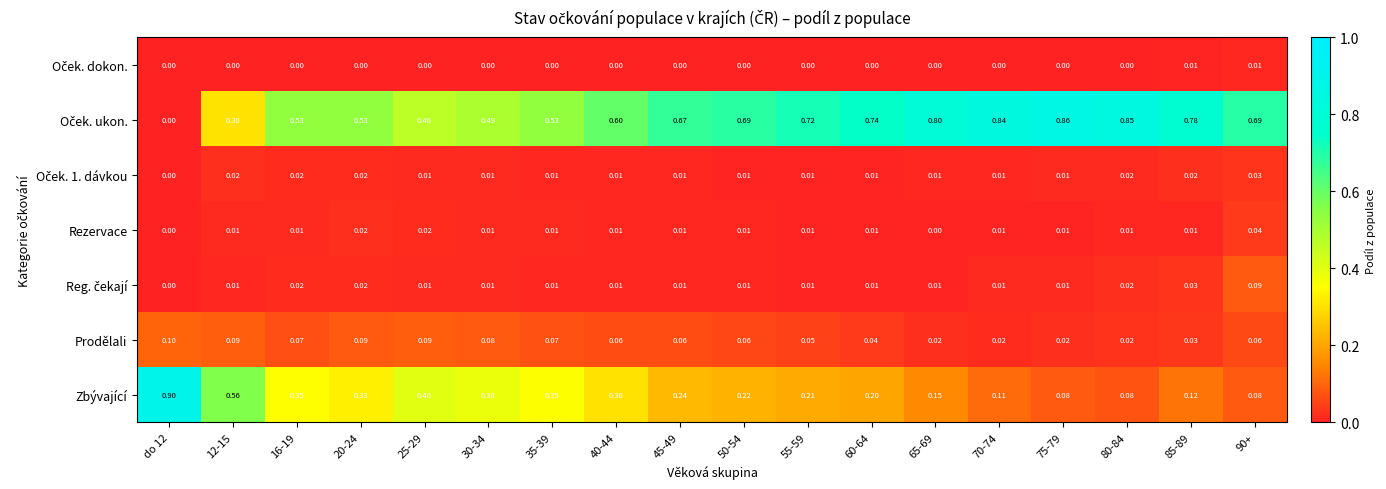

What is the total value across all series at 70-74?

1.0